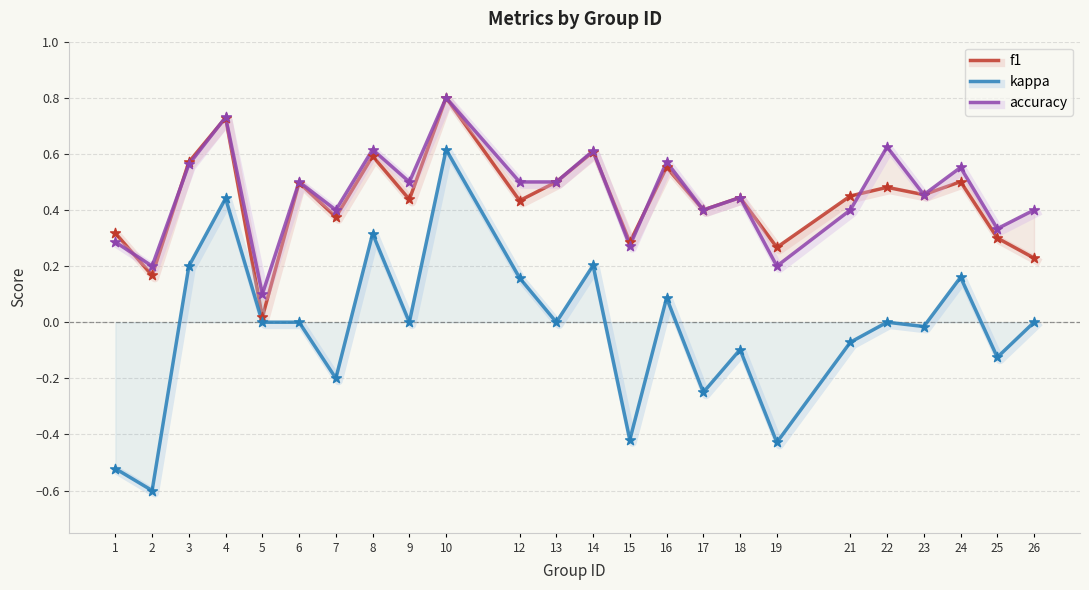

At which category is the sum across all series the highest?

10